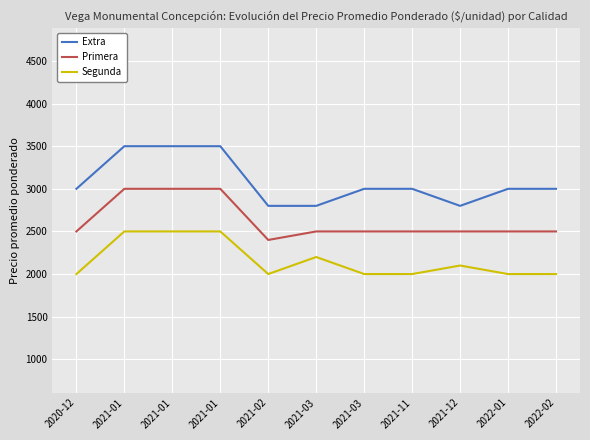

What is the difference between the second highest and minimum values in the Extra series?

700